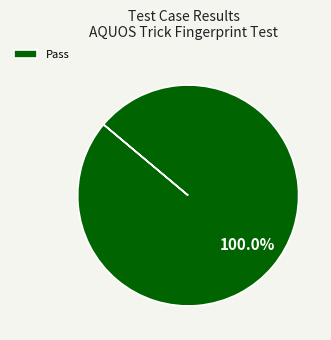

How many slices are in this pie chart?

1